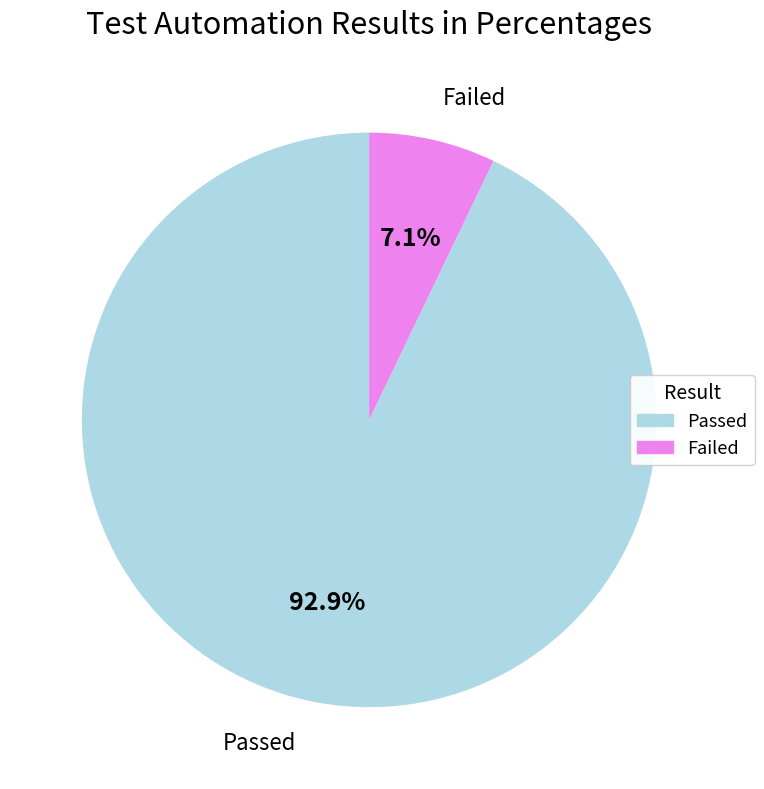

Which category has the biggest portion of the pie?

Passed